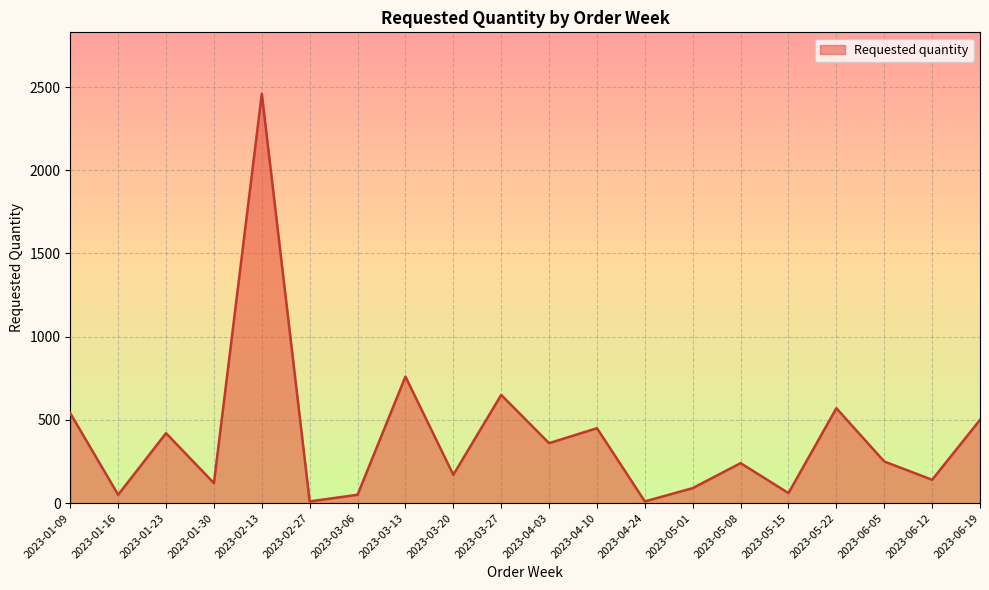

The value at 2023-03-20 is 170. True or false?

True